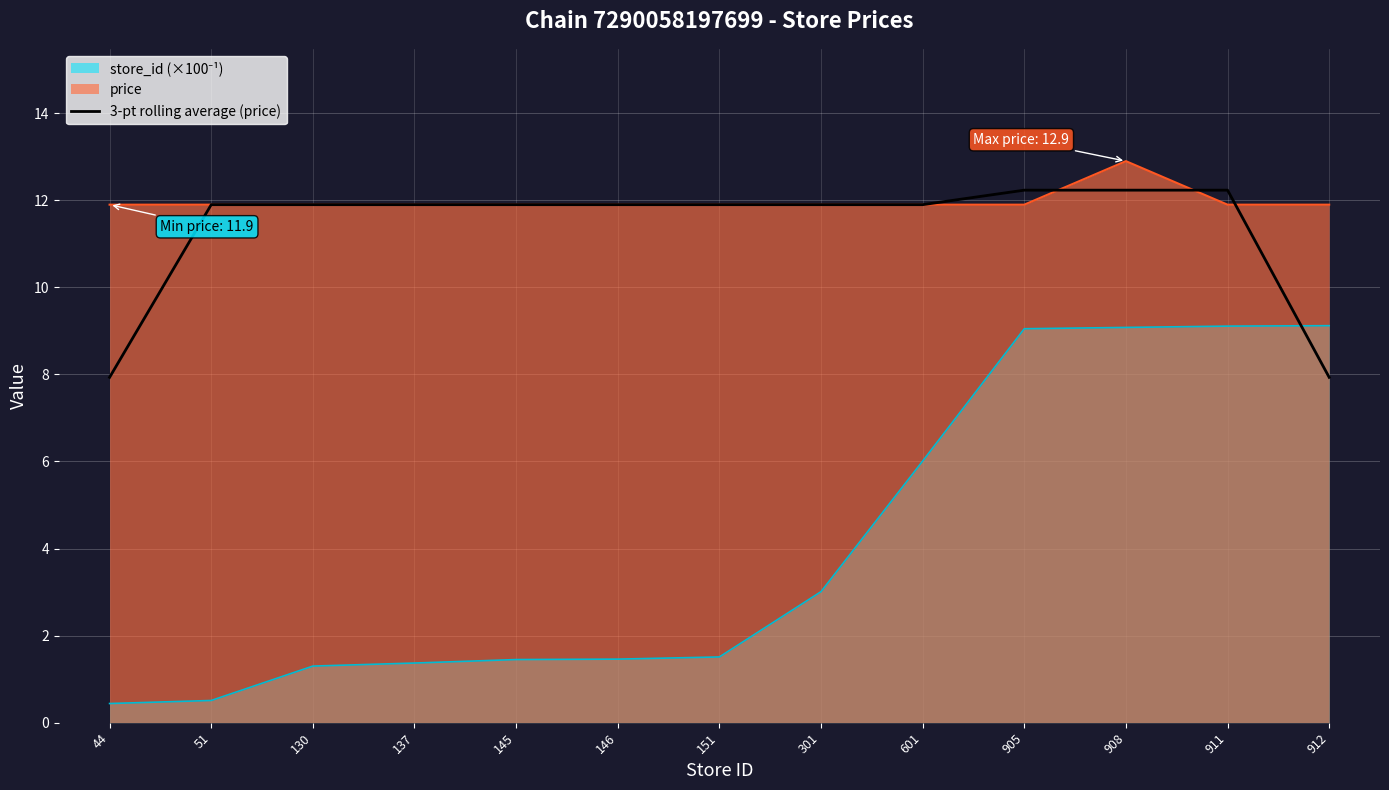

What is the approximate value of price at 912?

11.9